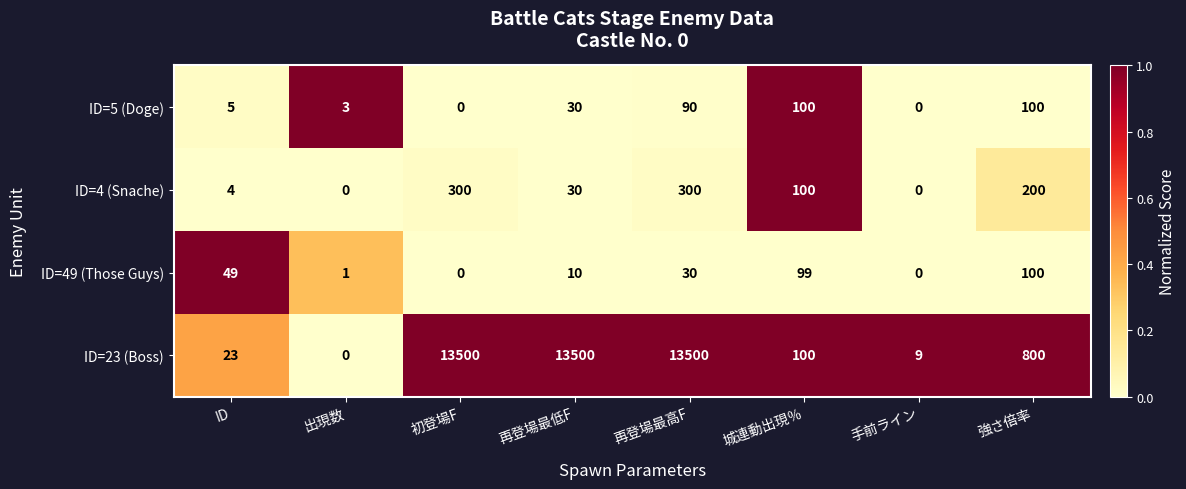

The value of ID=4 (Snache) at 強さ倍率 is 319. True or false?

False